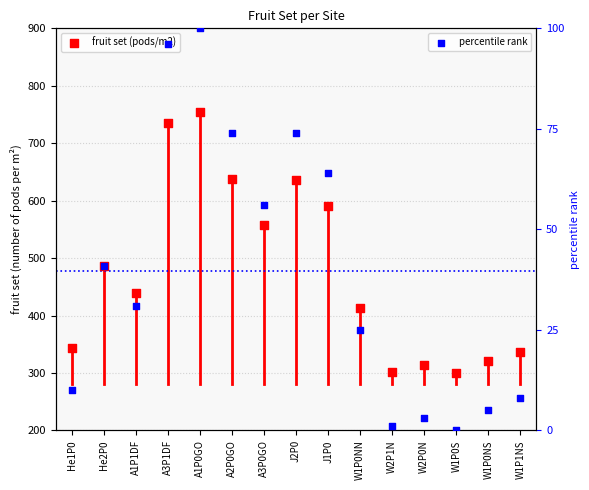

At how many categories does at least one series exceed 415?

8